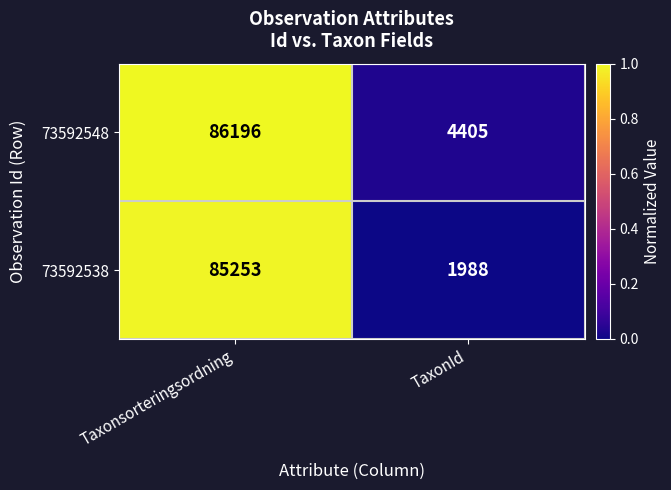

How many categories are shown in the chart?

2